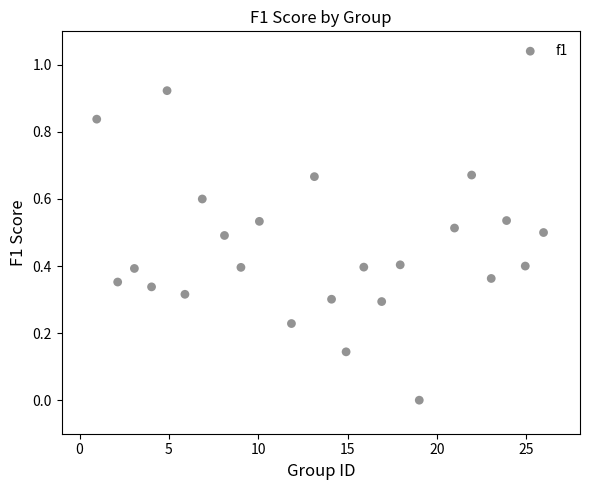

What is the range of X values (max minus min)?

25.0